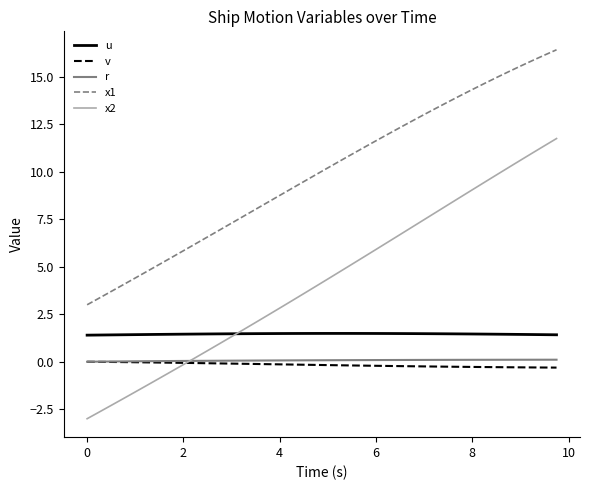

Which series has the largest total across all categories?

x1